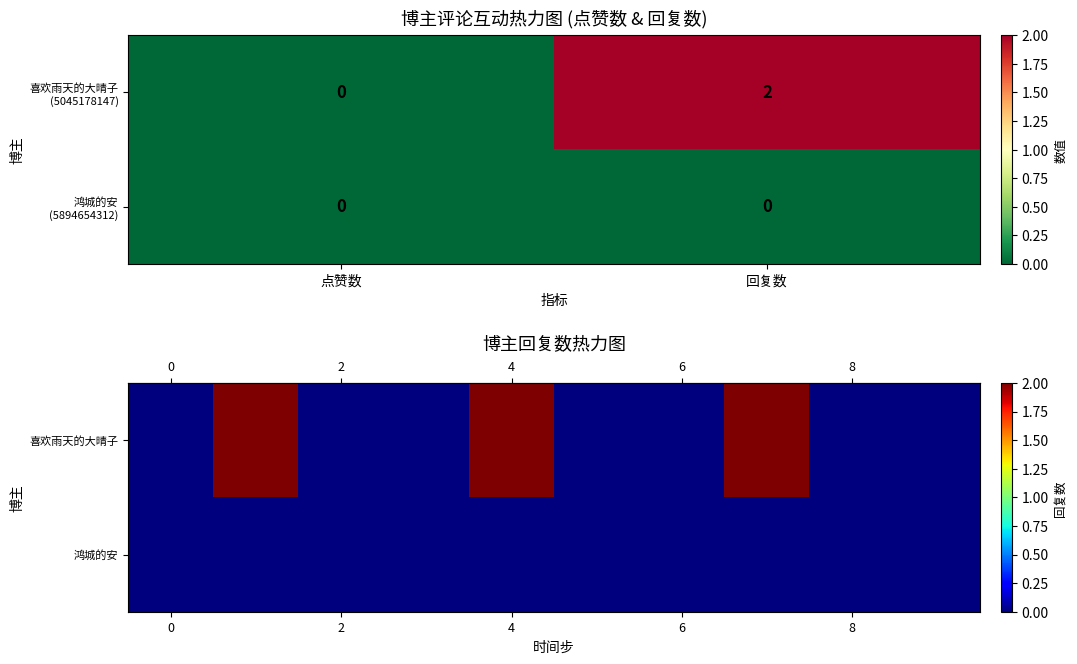

The row_0 series shows -1 at 8. True or false?

False